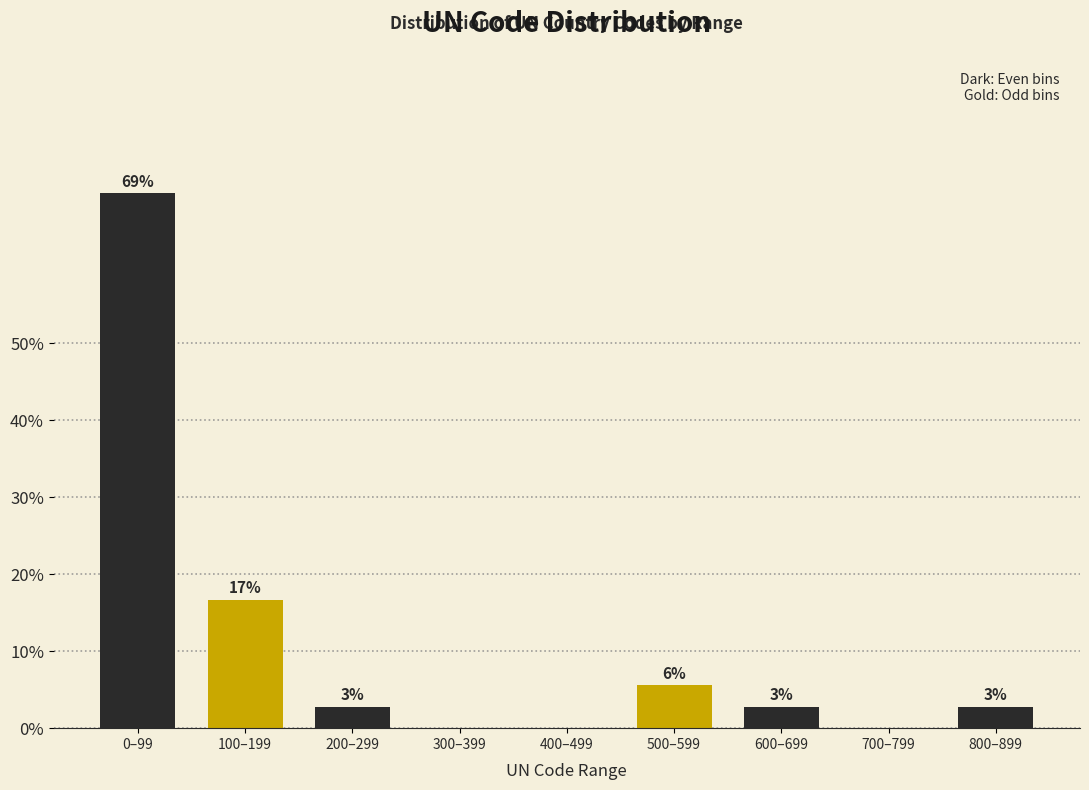

Are the bars horizontal?

No